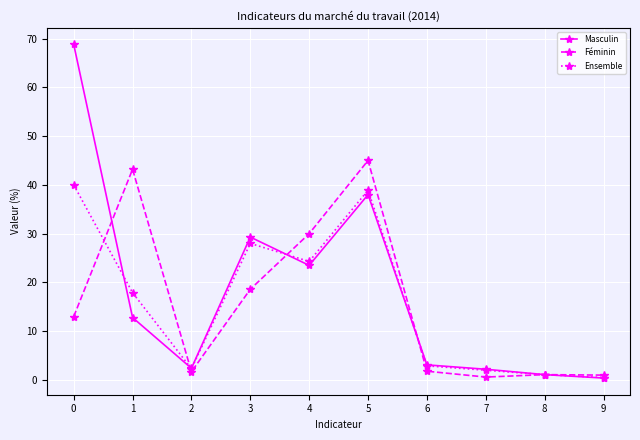

What is the maximum value shown in the chart?

68.8